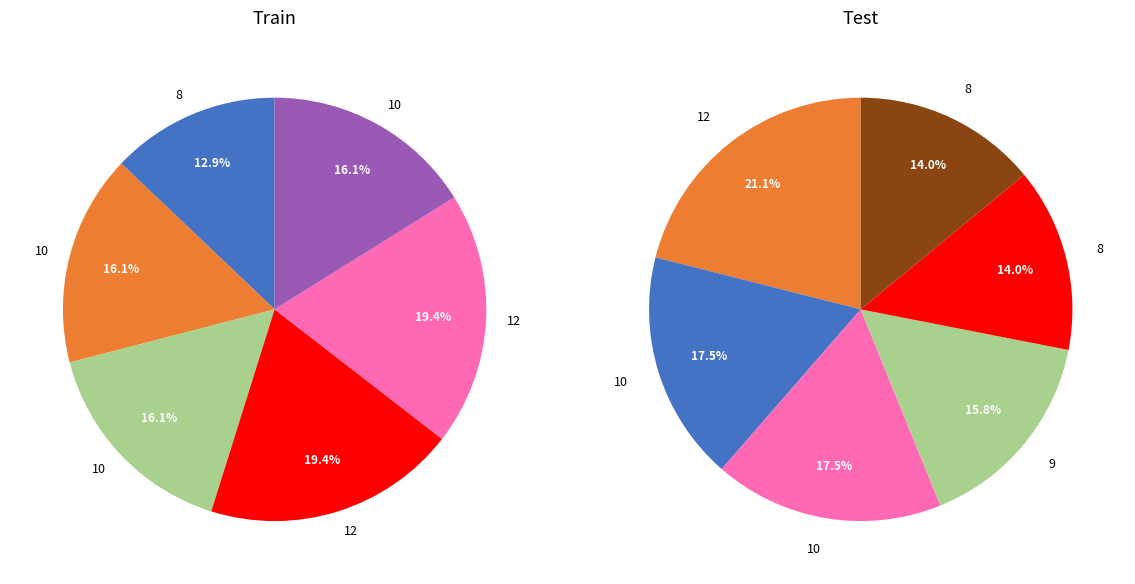

Do 8 and 8 together represent more than half of the pie?

No